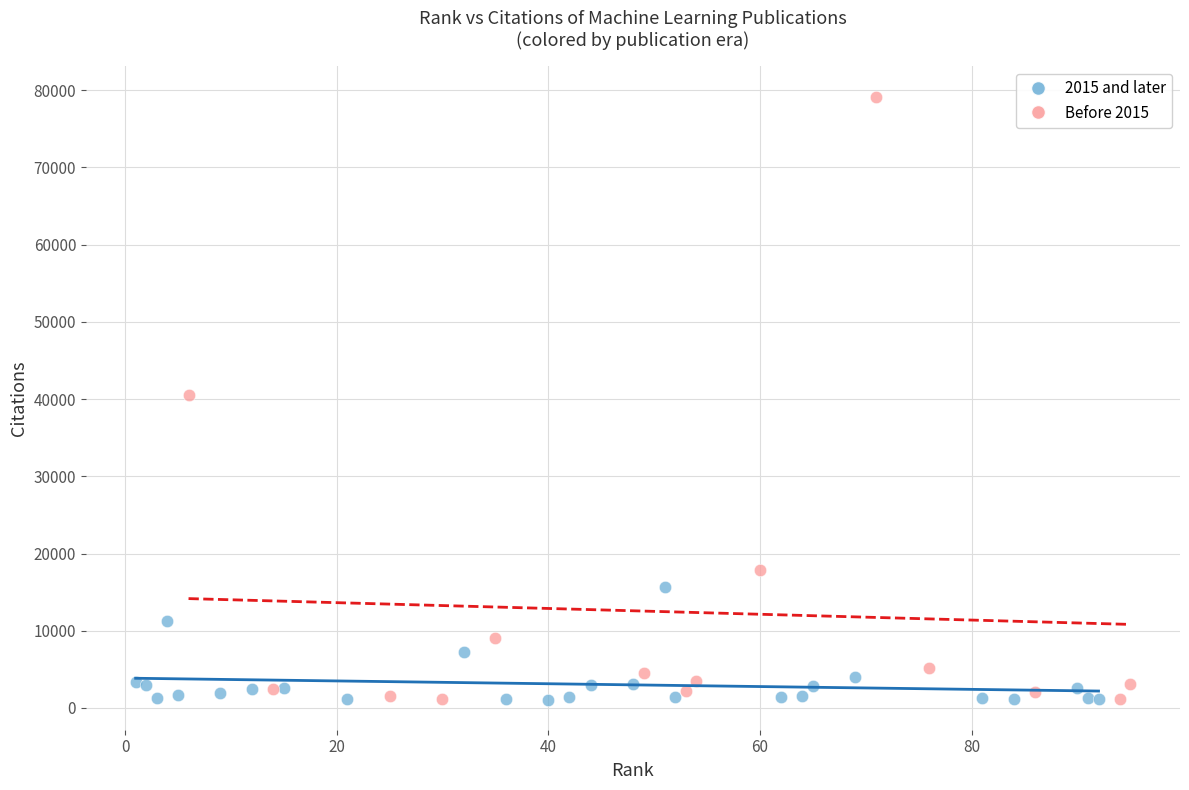

Which series has the widest spread of Y values?

Before 2015